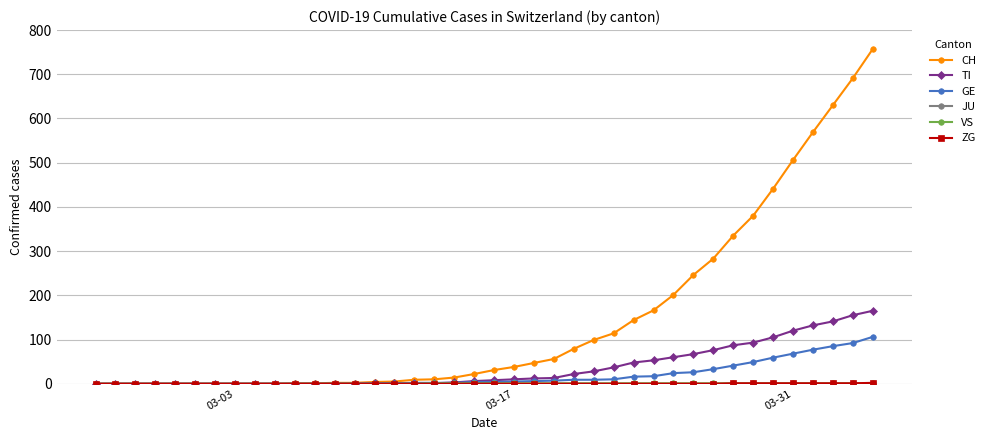

What is the greatest value displayed?

757